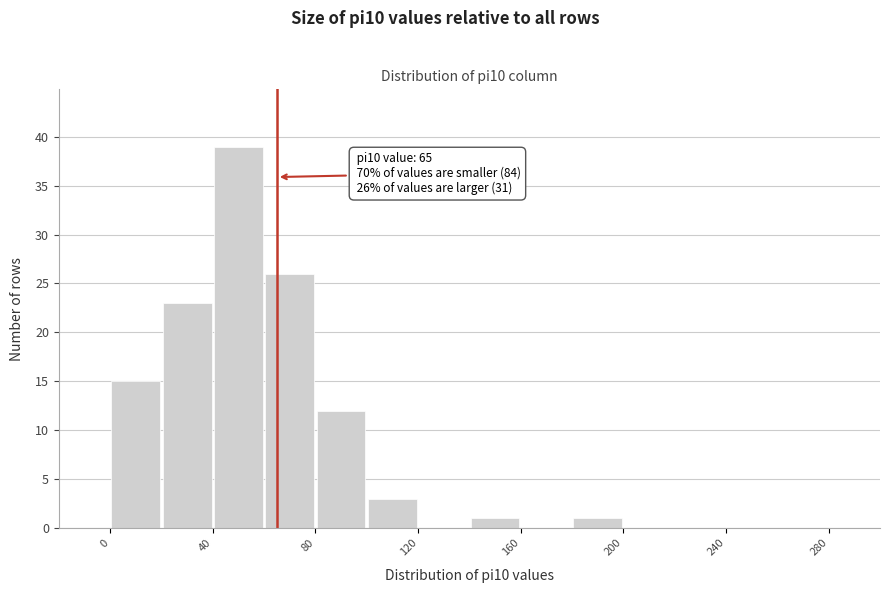

Which range on the x-axis has the tallest bar?

40 to 60